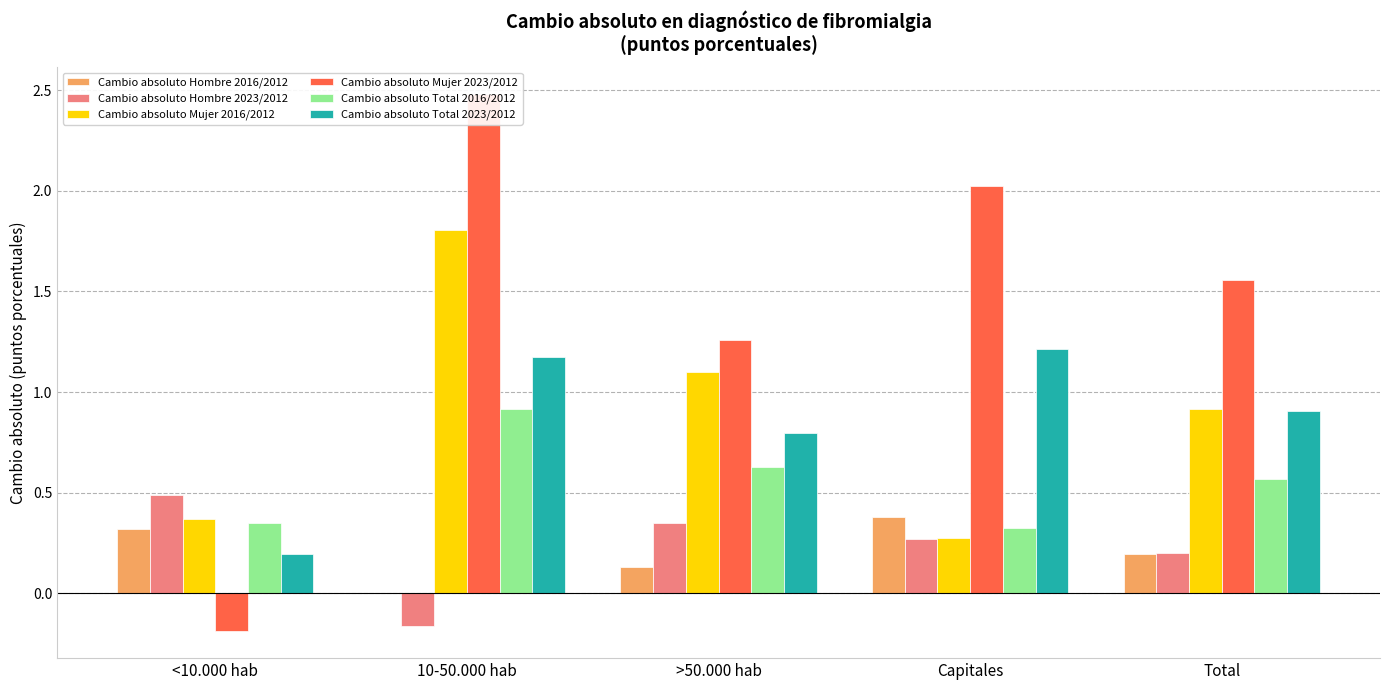

Which label corresponds to the smallest value in the chart?

<10.000 hab